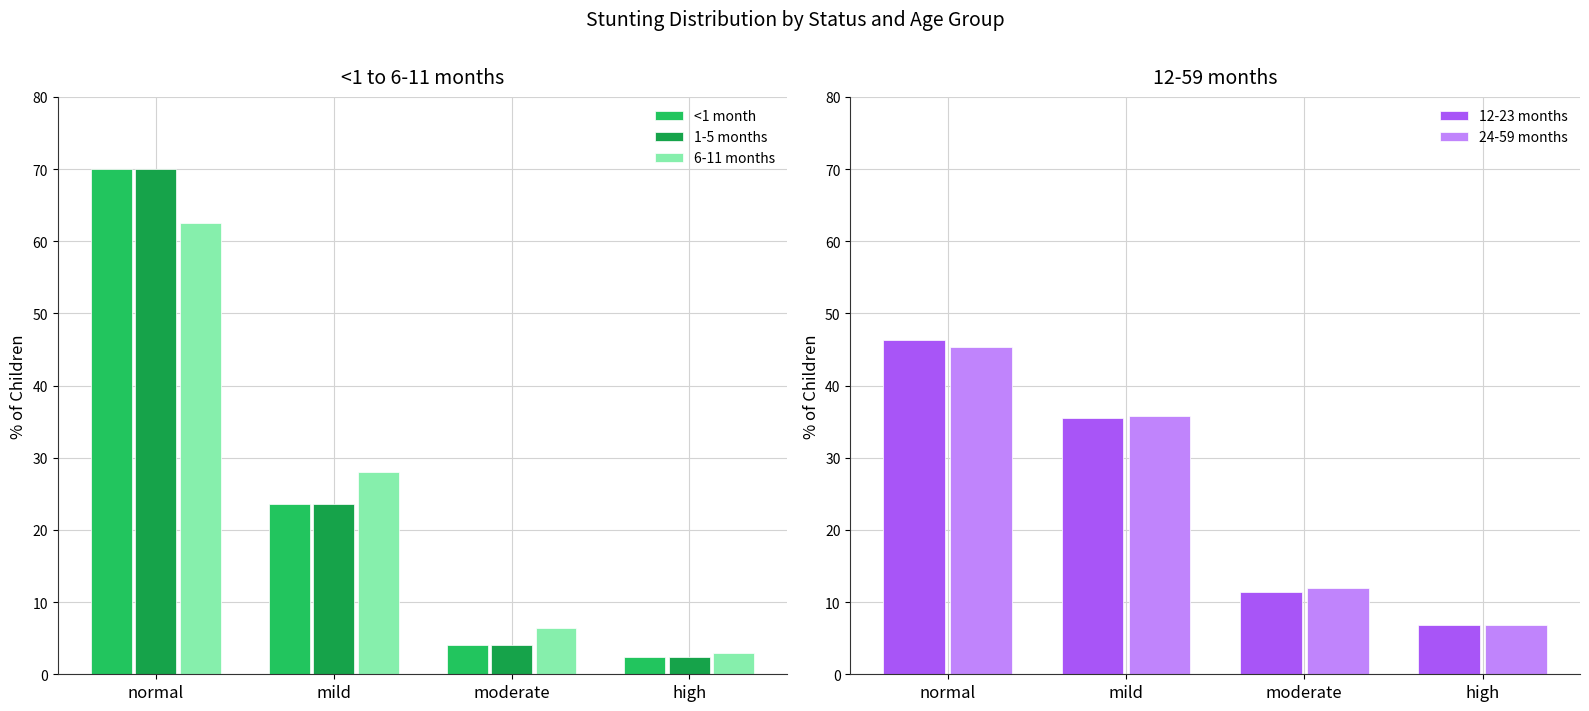

What is the difference between the highest and lowest values at moderate?

8.0